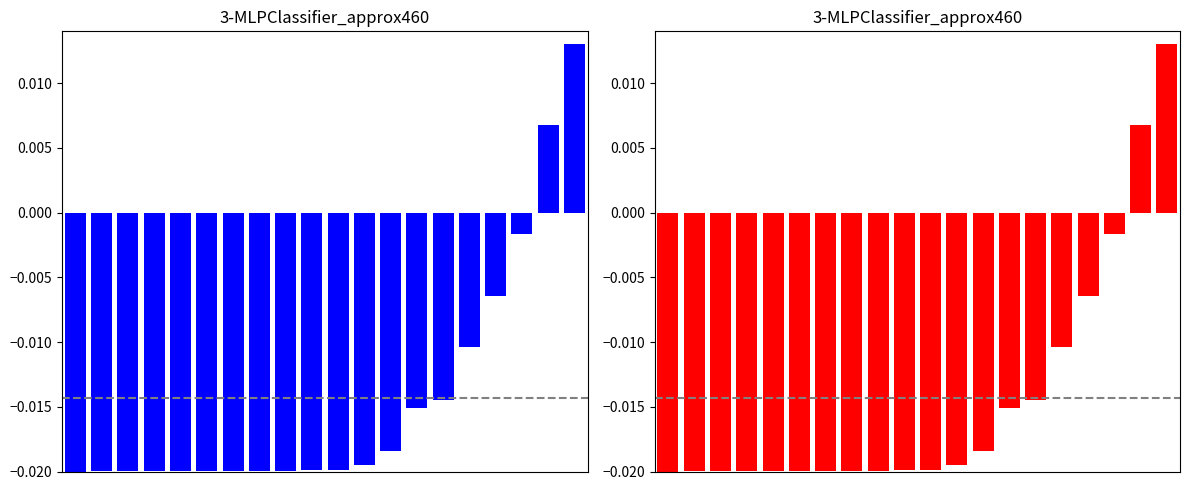

The chart shows a value of -0.0 at 15. True or false?

True